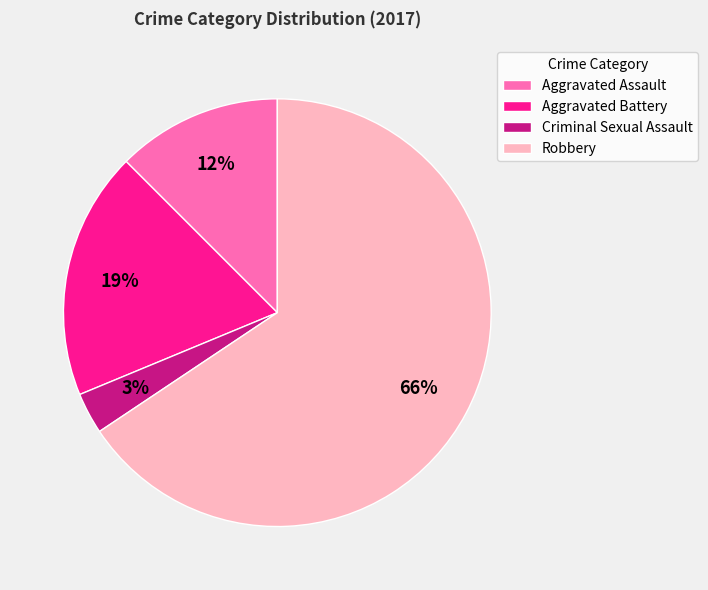

True or false: Aggravated Assault accounts for 12% of the total.

True